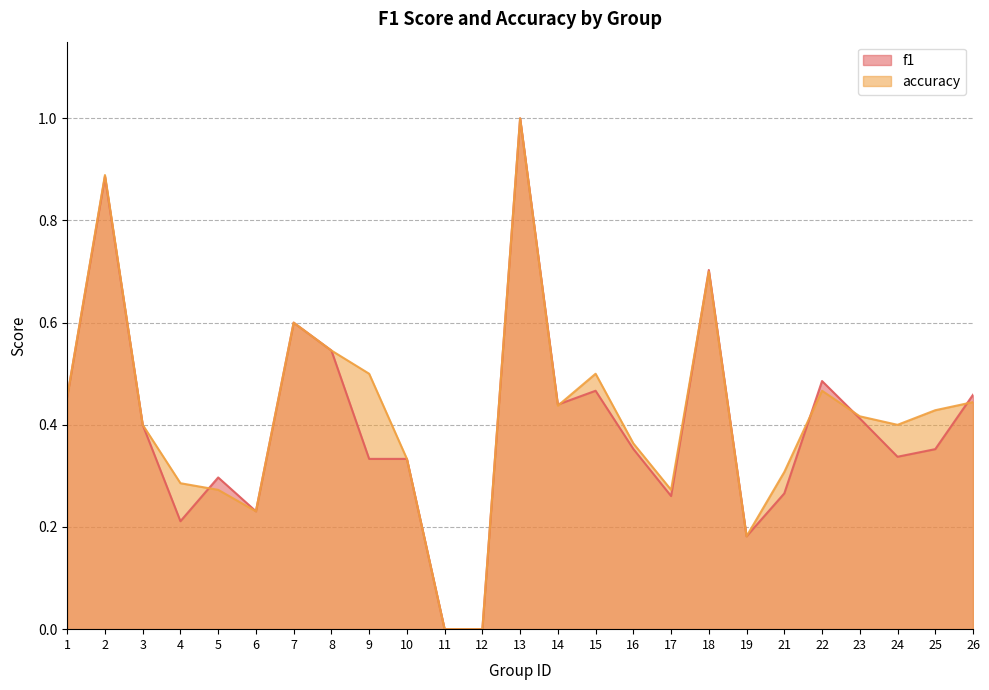

Is the value of accuracy at 1 greater than the value of f1 at 15?

No